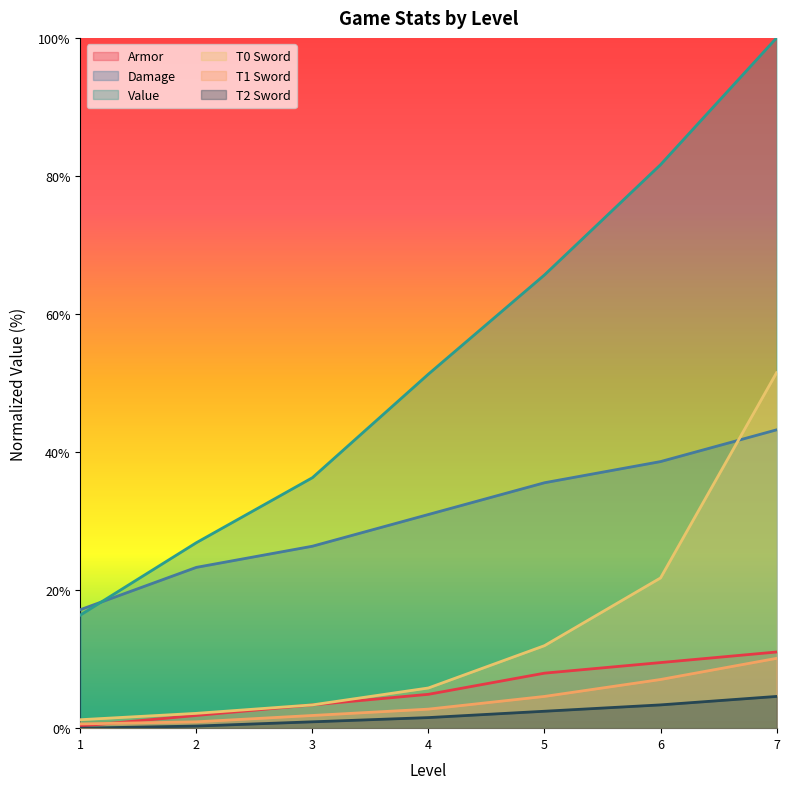

True or false: T1 Sword has a value of 2.8 at 4.

True